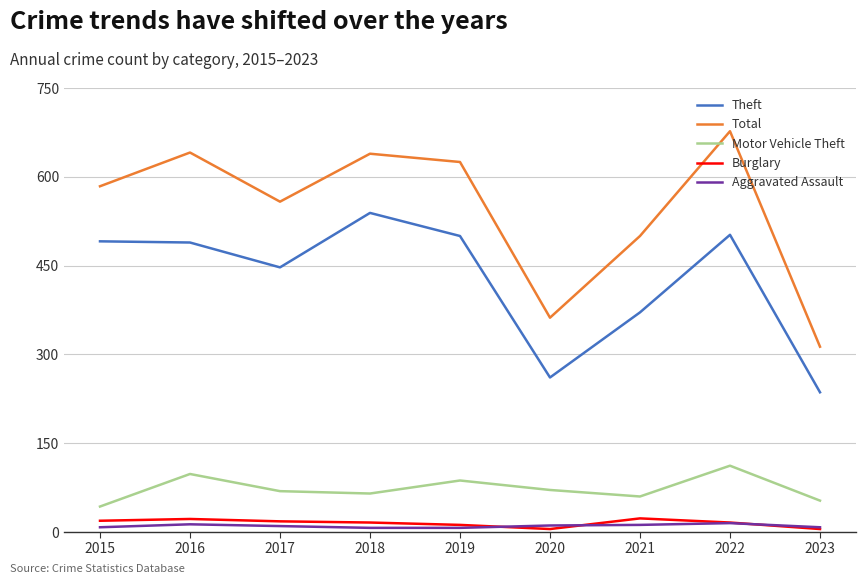

At how many categories does at least one series exceed 78?

9